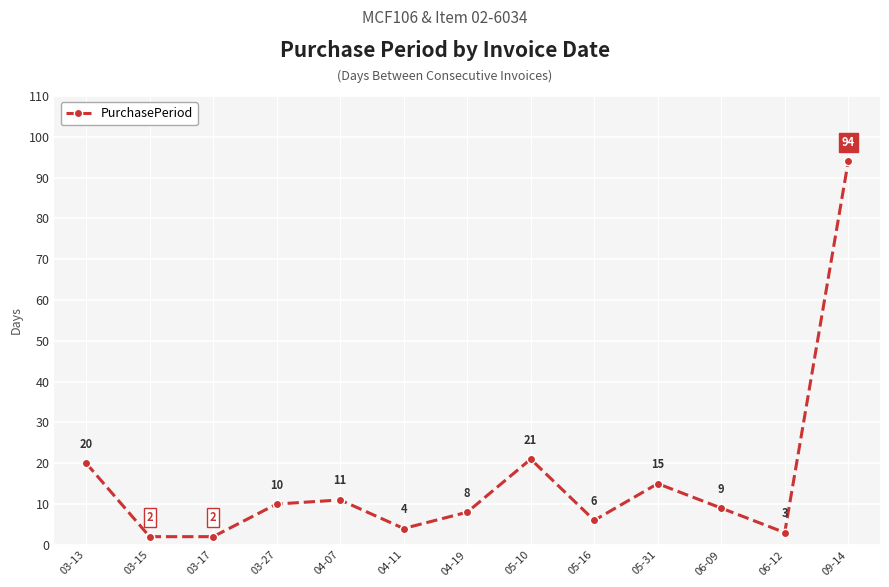

What is the difference between the maximum and minimum values?

92